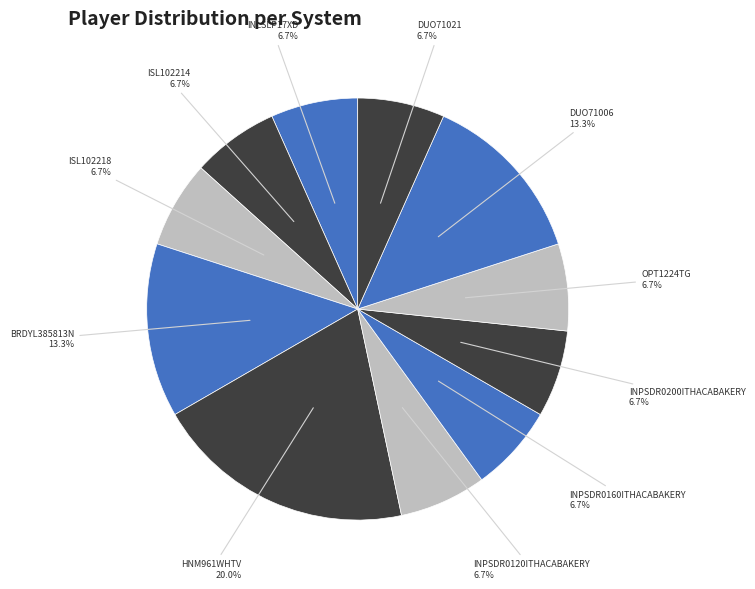

What is the largest slice in the pie chart?

HNM961WHTV